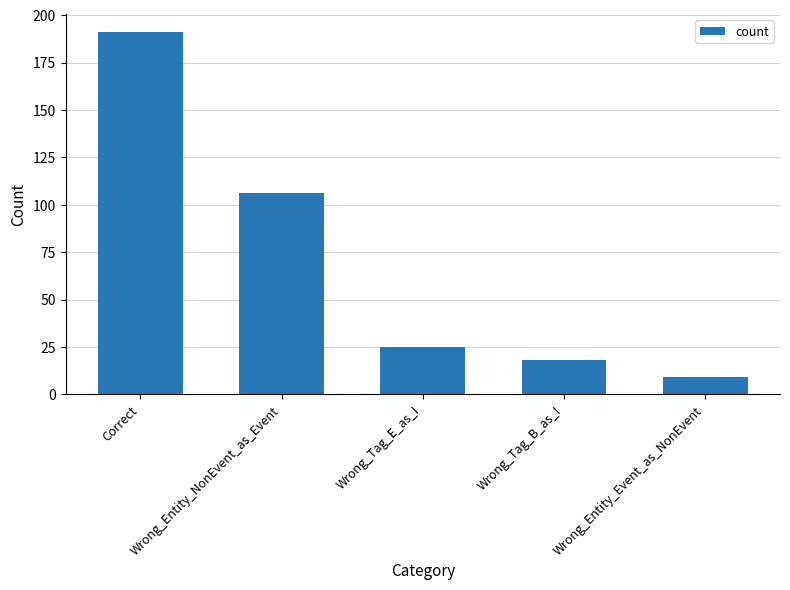

Does the chart contain any negative values?

No